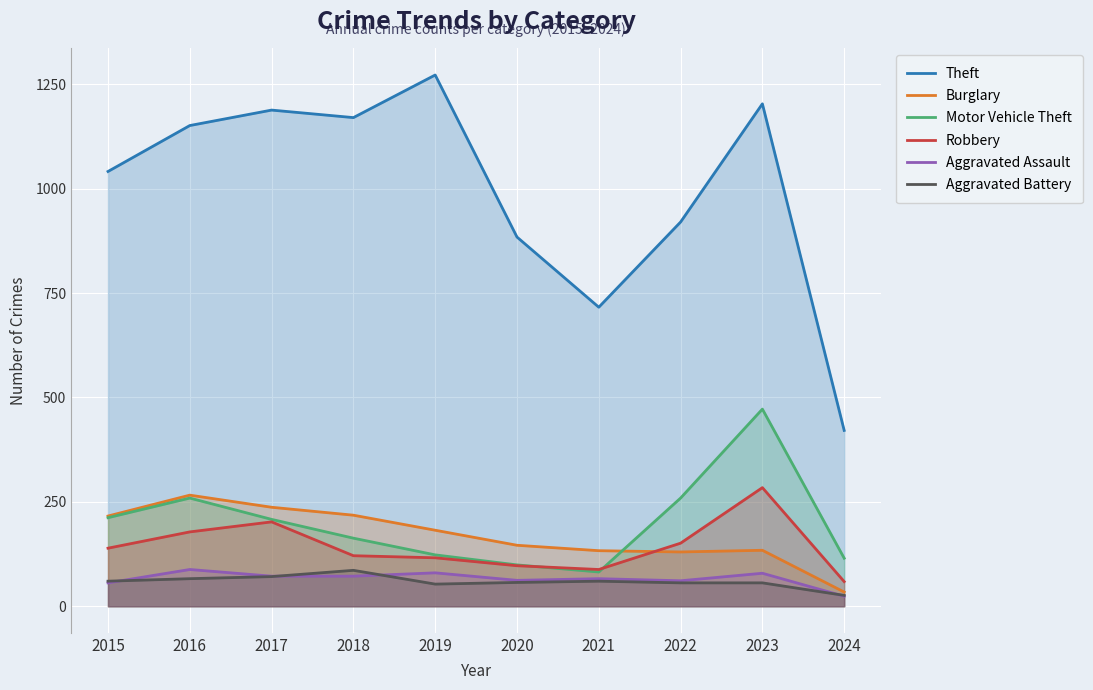

Does the chart display data point markers on the line(s)?

No